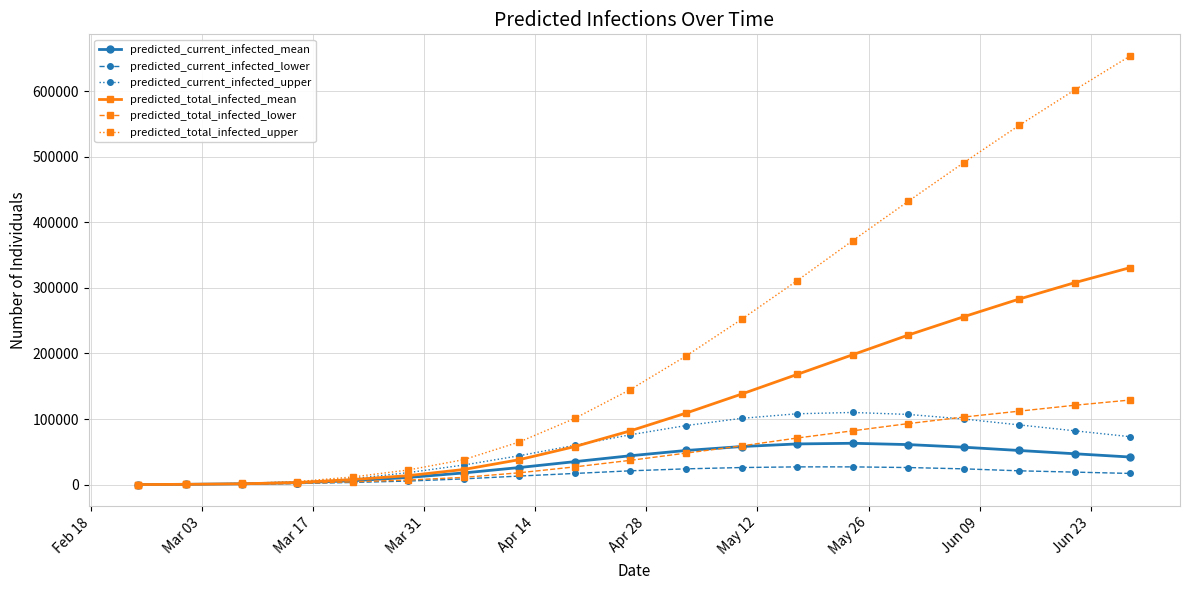

Count the number of categories in the chart.

19